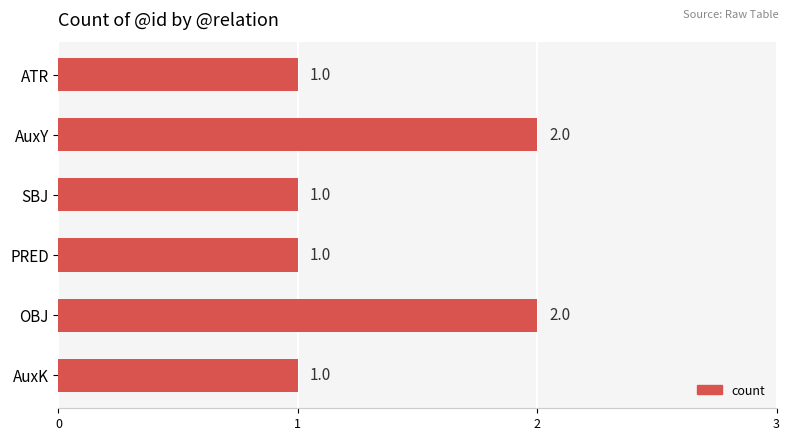

Does the chart contain stacked bars?

No